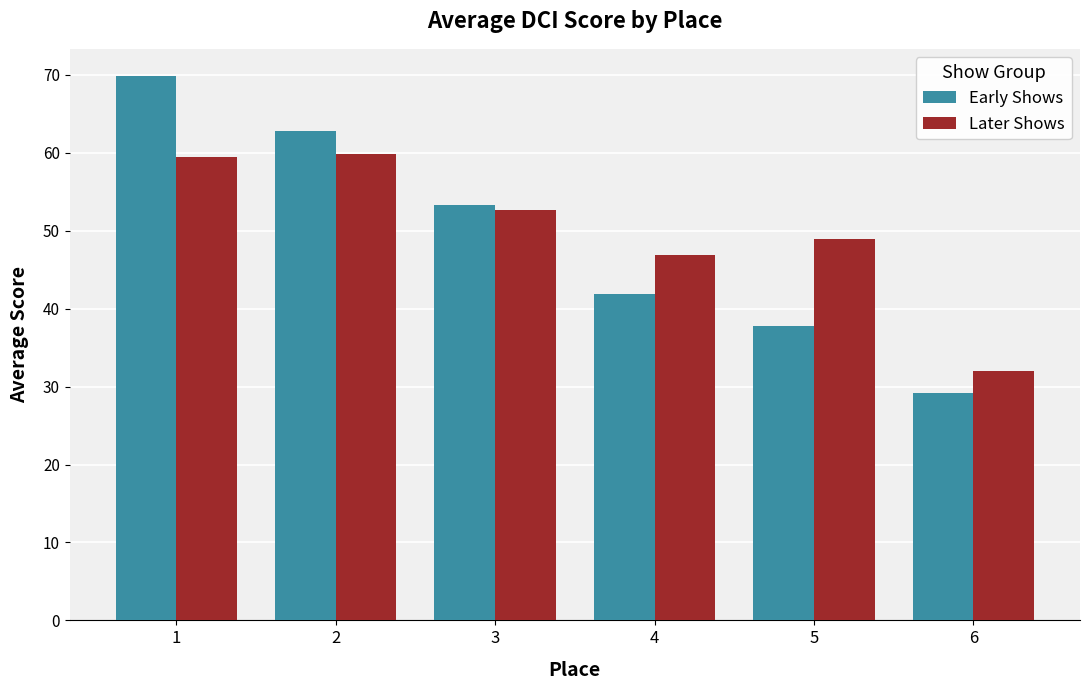

Read the Early Shows value at 4.

41.9